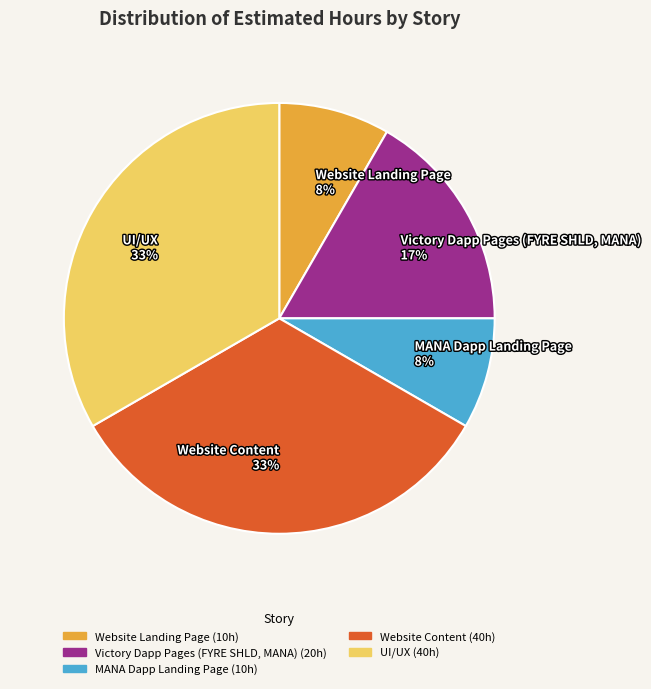

To the nearest percent, what portion does Victory Dapp Pages (FYRE SHLD, MANA) represent?

17%